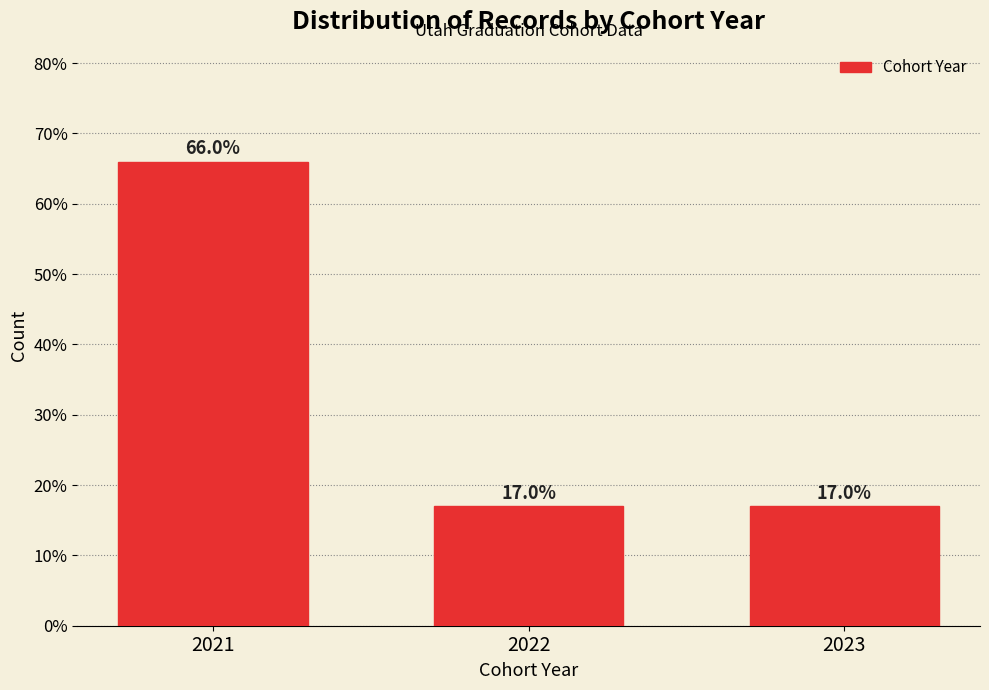

Reading left to right, list all the values displayed in this chart.

2021=66.0	2022=17.0	2023=17.0